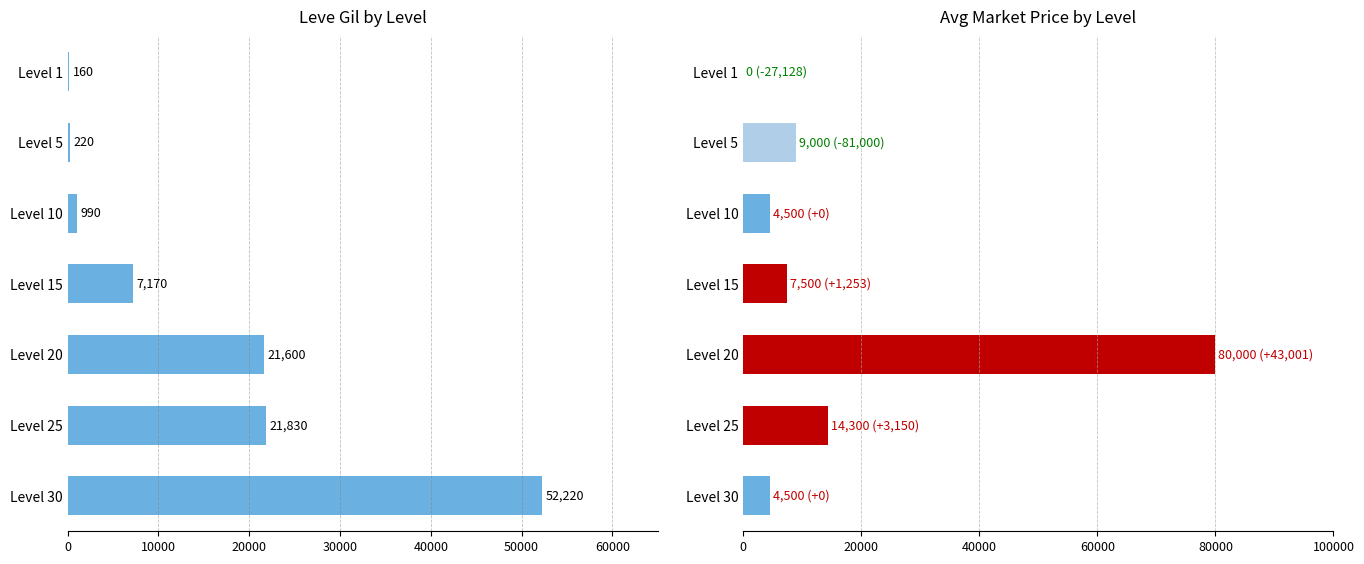

What is the value of the HQ Price bar at the 3rd from the left?

4500